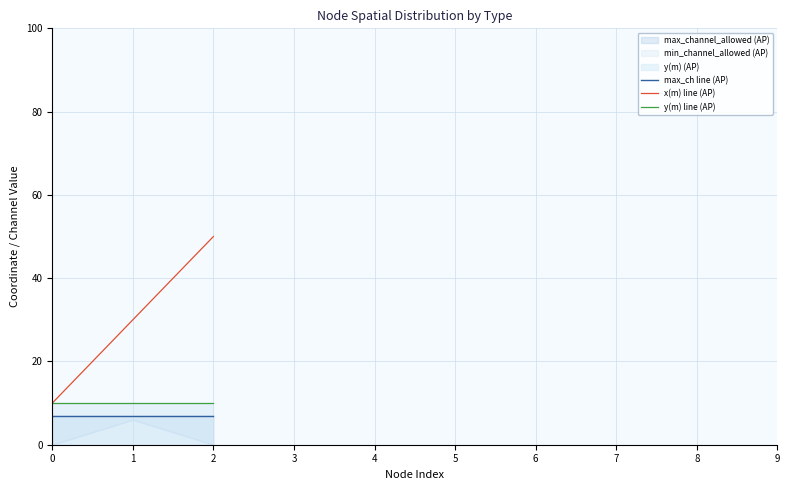

What is the difference between the x(m) line (AP) values at 1 and 0?

20